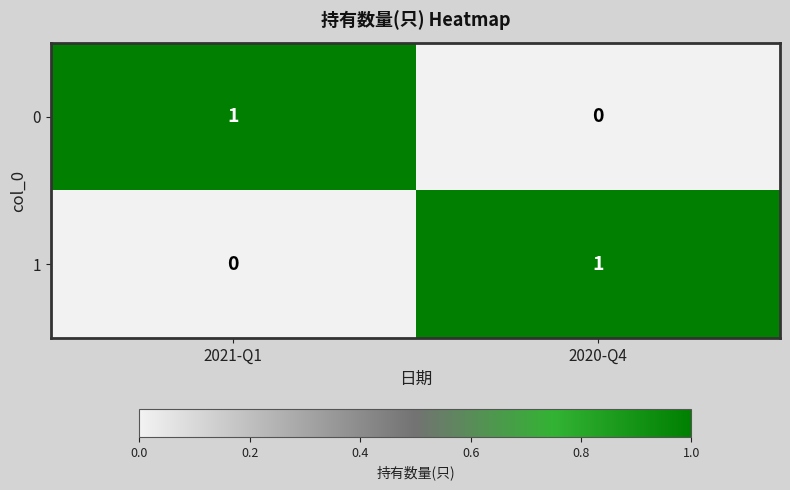

Rank the series at 2021-Q1 from lowest to highest value.

1, 0